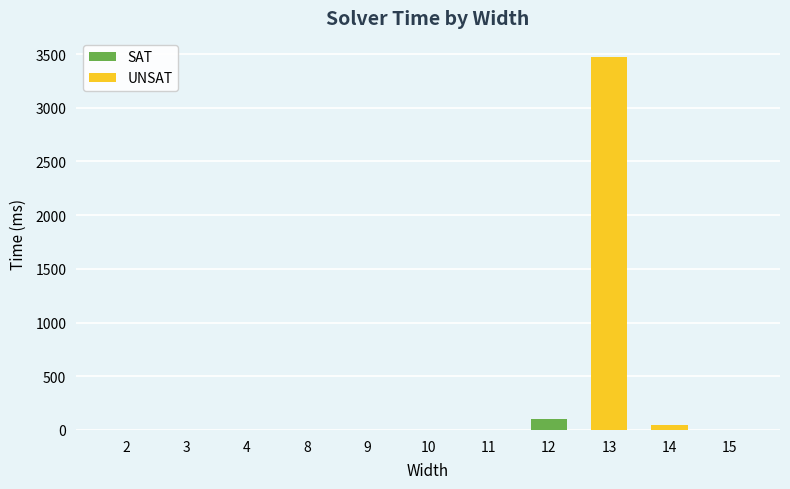

True or false: the data shows 1645 at 4.

False